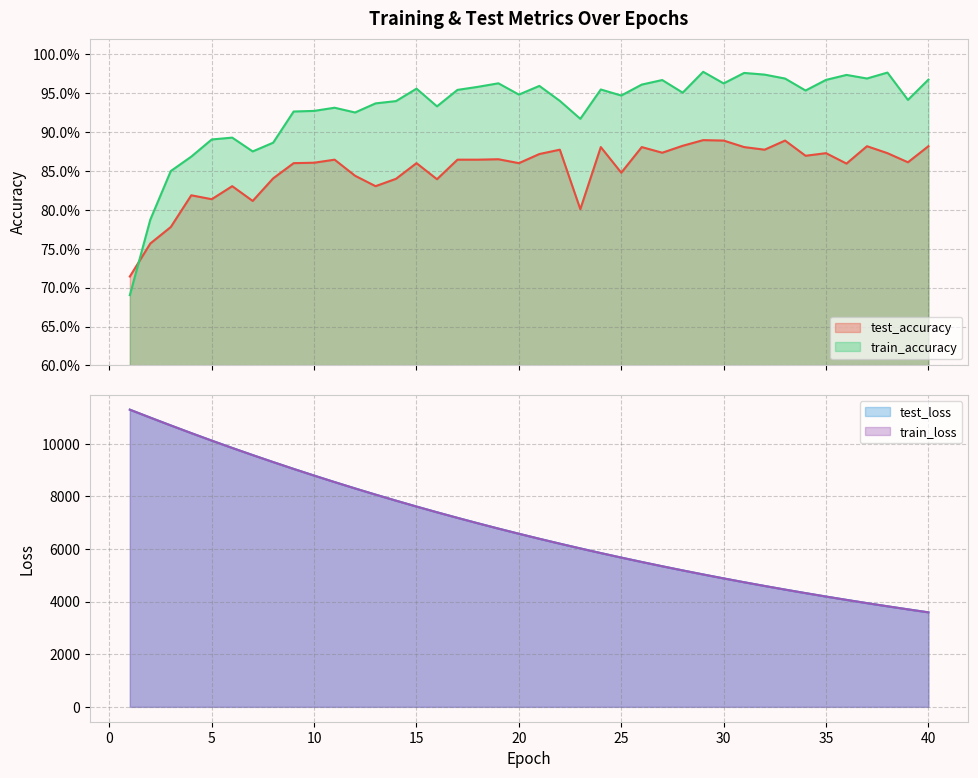

Rank the series by their maximum value, from highest to lowest.

train_loss, test_loss, train_accuracy, test_accuracy